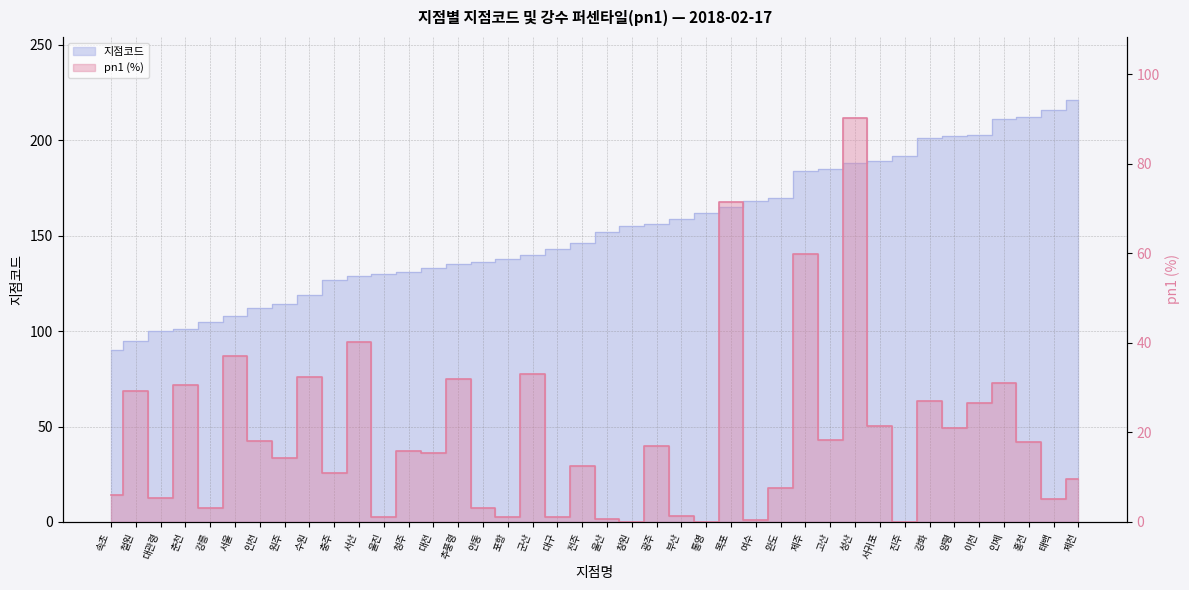

True or false: pn1 and 지점코드 cross at least once.

False